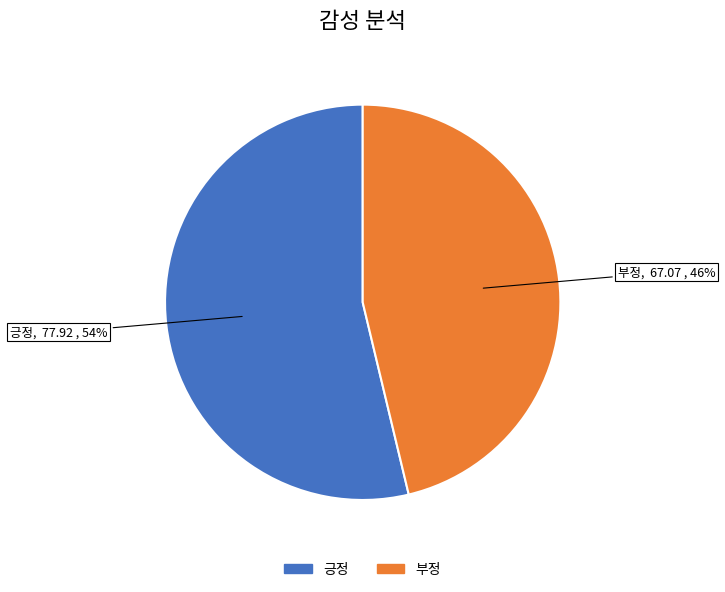

Is 부정 the majority of the pie?

No